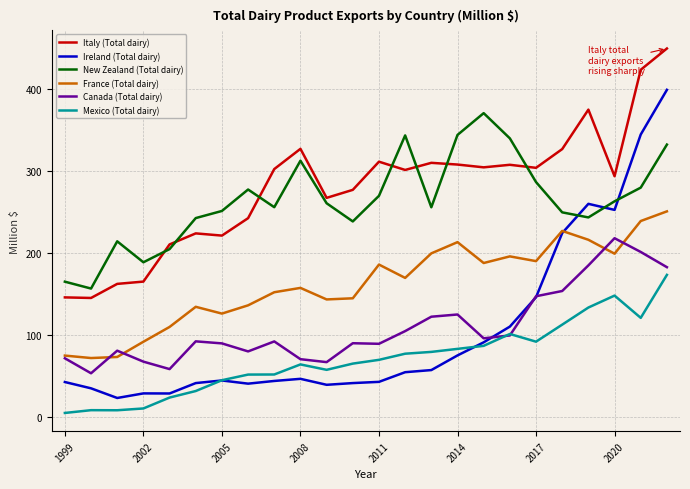

True or false: New Zealand (Total dairy) and Canada (Total dairy) intersect in this chart.

False